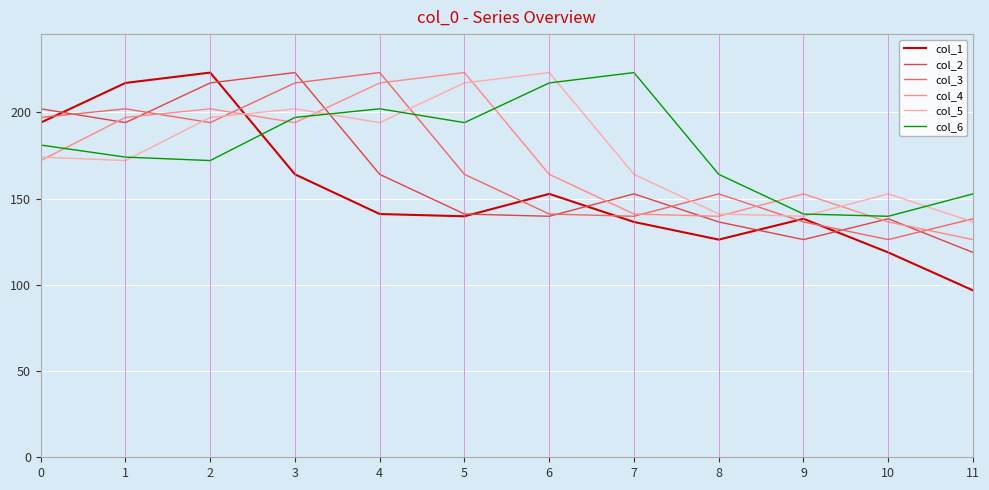

What is the total value across all series at 10?

812.0